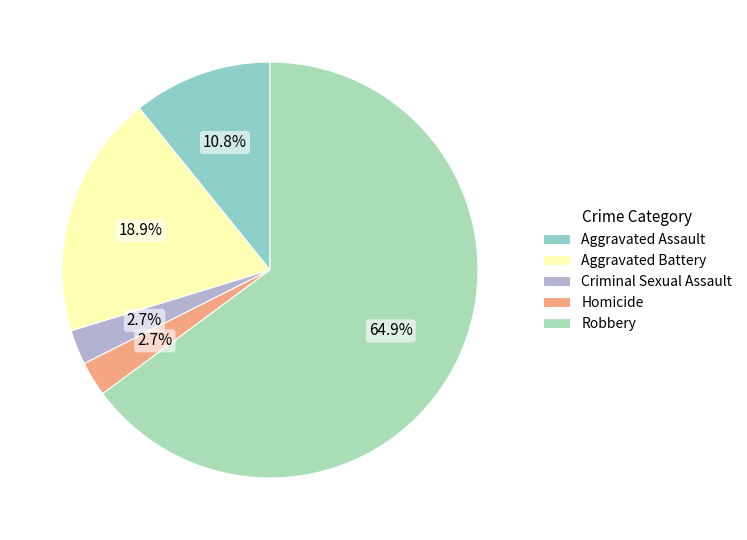

To the nearest percent, what is the difference between the Criminal Sexual Assault and Robbery slice percentages?

62%